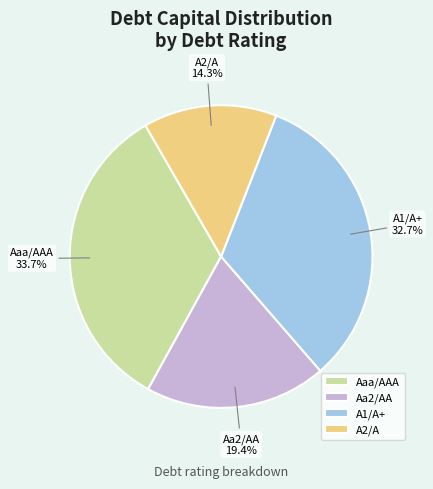

What percentage is NOT represented by Aaa/AAA?

66.3%